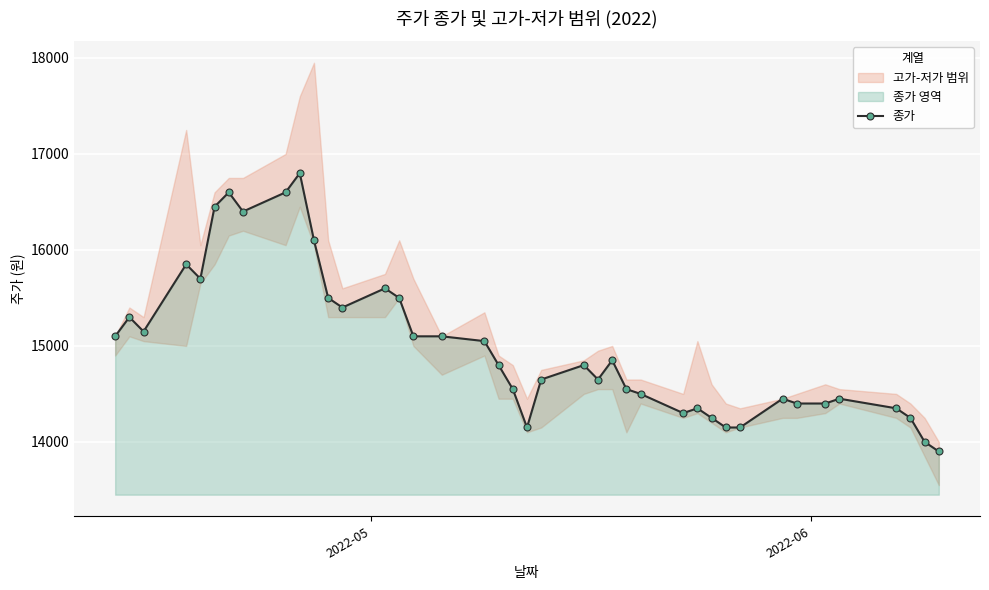

What is the highest value of the 종가 series?

16800